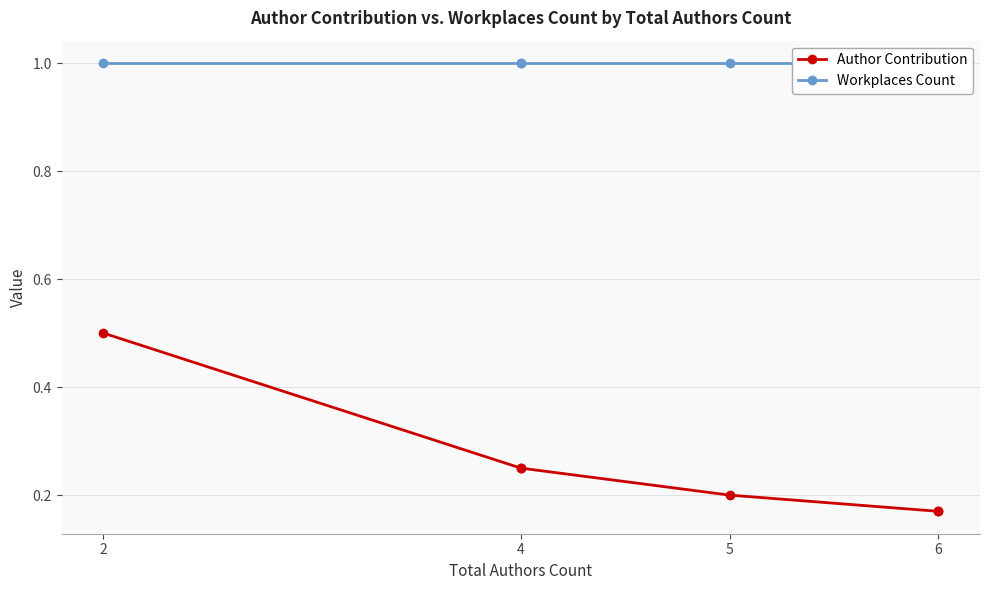

Does the chart have visible grid lines?

Yes